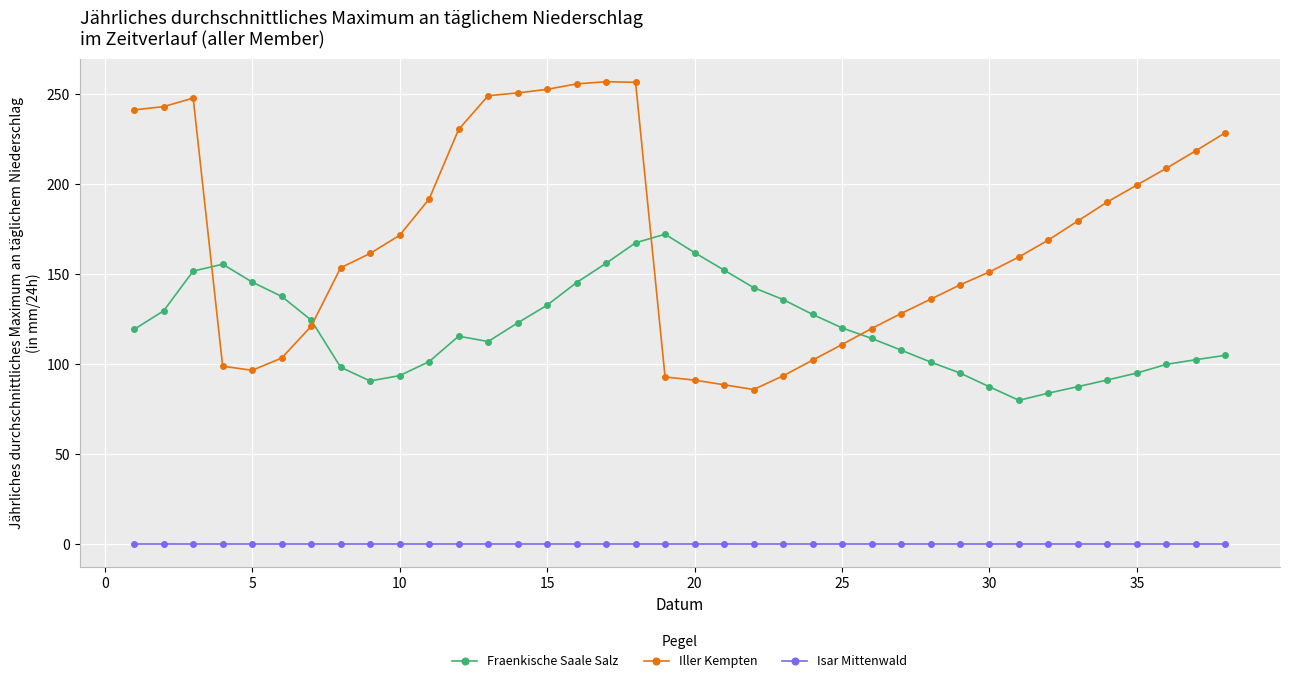

Which series has the largest total across all categories?

Iller Kempten